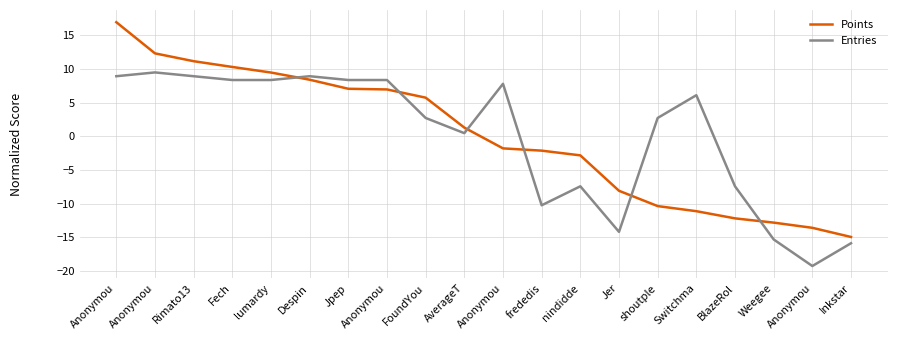

After their last crossing, which series has the higher values: Entries or Points?

Points